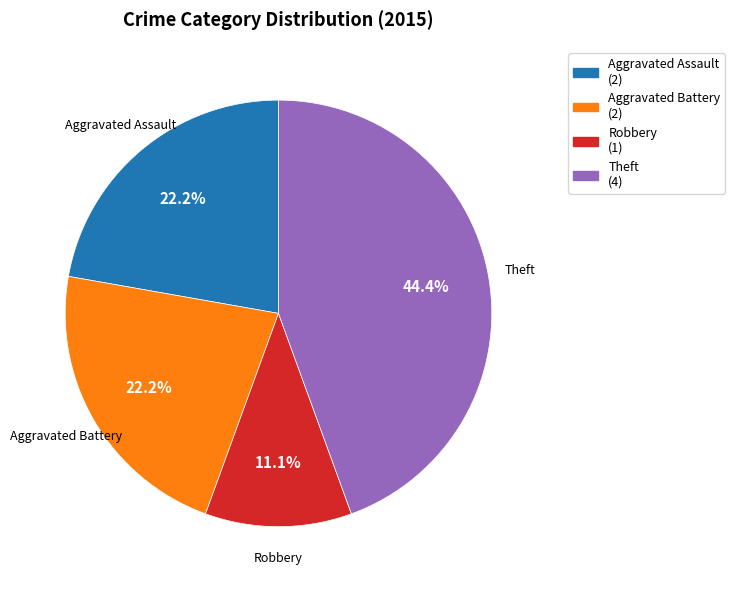

What percentage is the Aggravated Battery slice, to the nearest percent?

22%